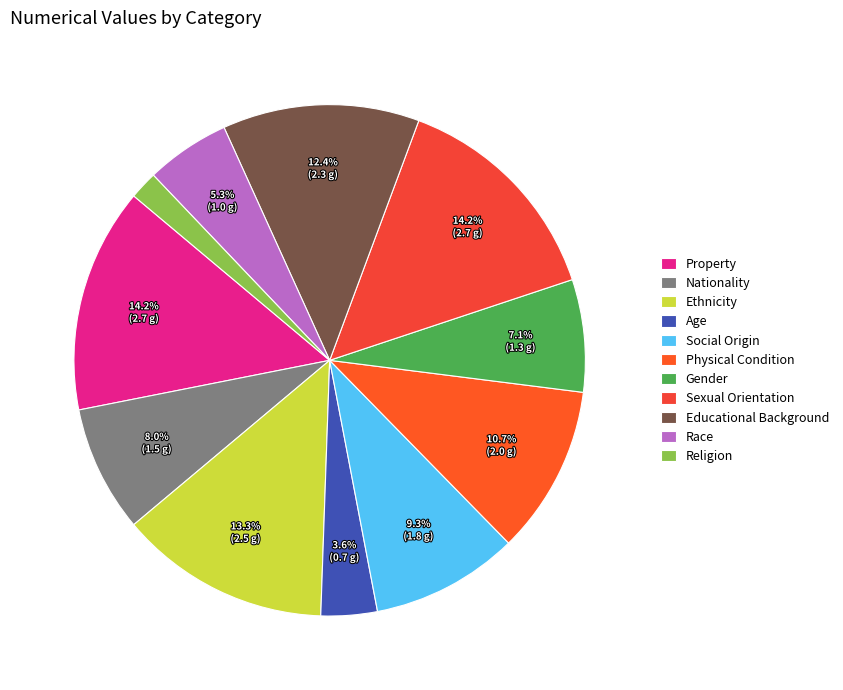

Do Educational Background and Social Origin together represent more than half of the pie?

No